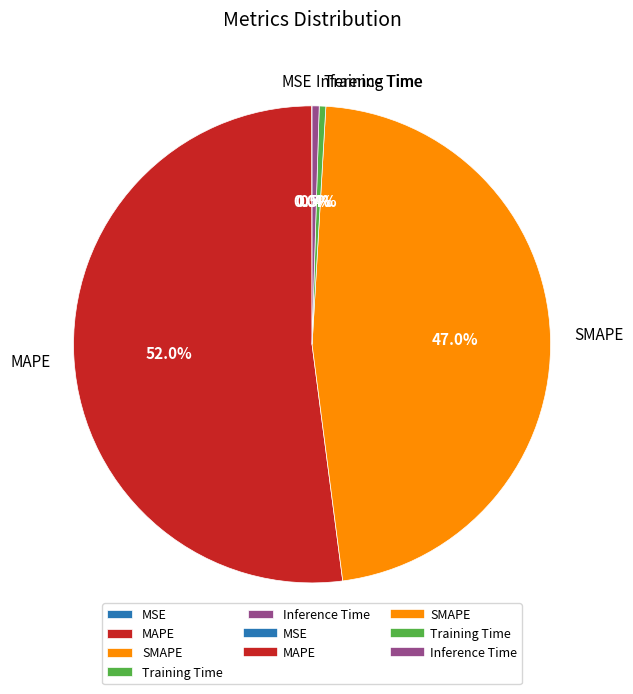

Is it true that SMAPE is 47% of the pie?

True